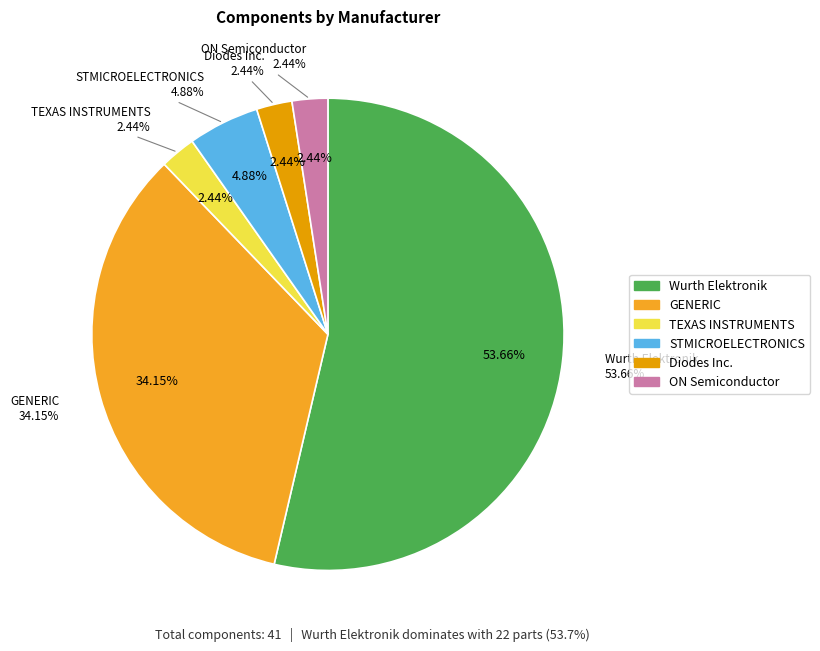

How many slices are in this pie chart?

6